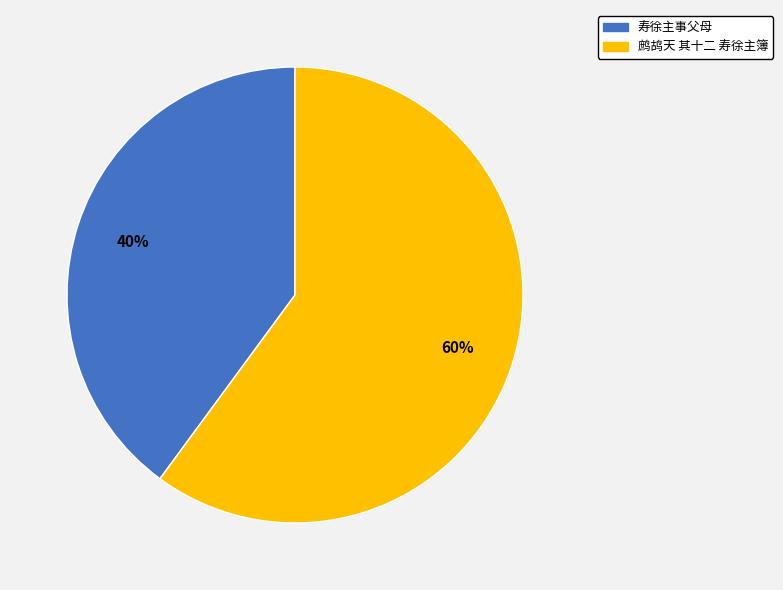

How many slices are in this pie chart?

2